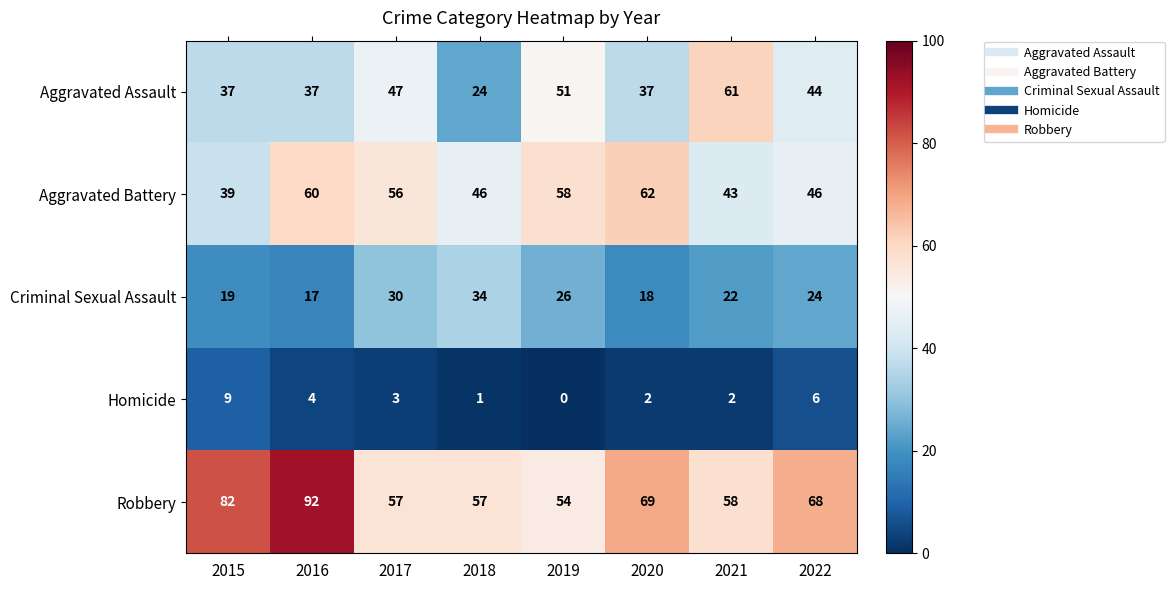

Which series has the widest spread of values?

Robbery